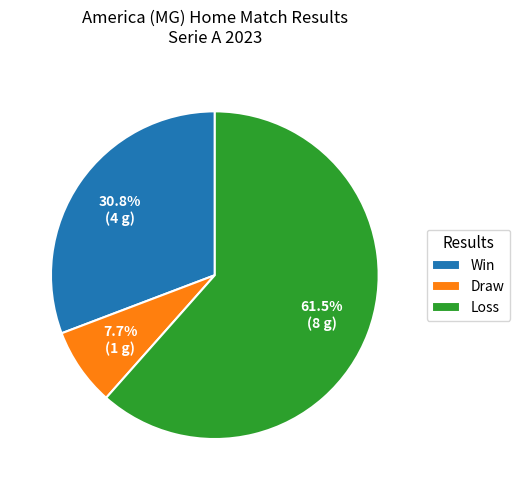

Do Loss and Draw together represent more than half of the pie?

Yes